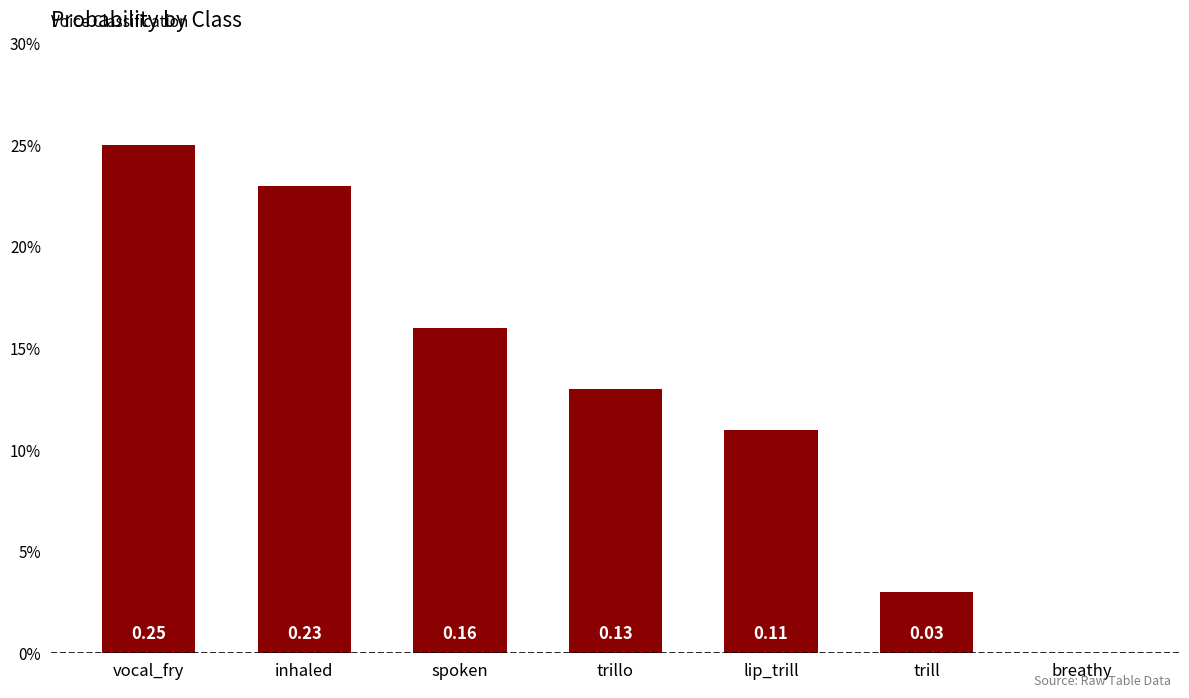

What is the label of the 5th bar from the right?

spoken